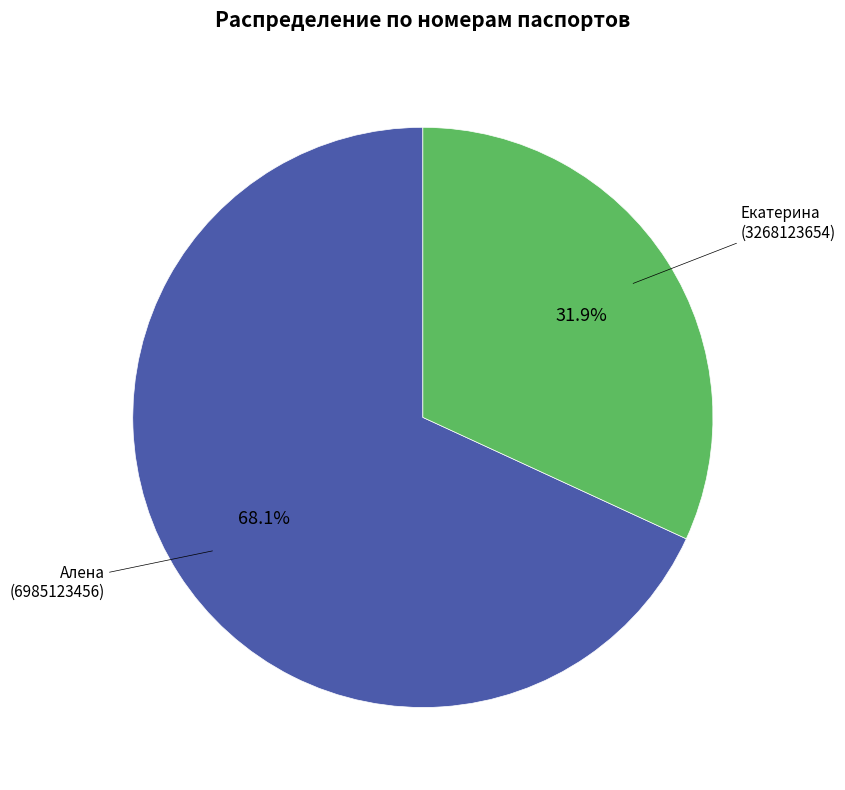

What is the smallest slice in the pie chart?

Екатерина